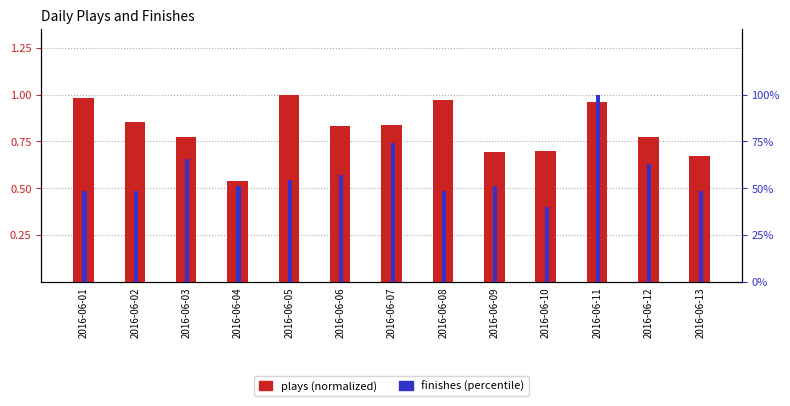

The plays series shows 0.5 at 2016-06-05. True or false?

False